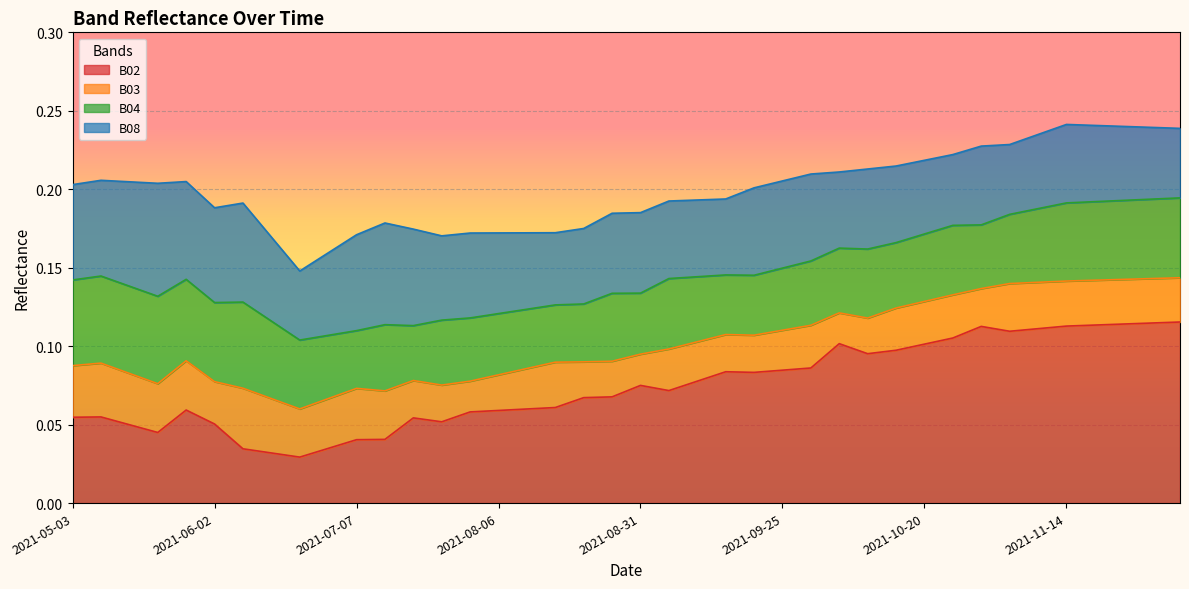

What are all the series names shown in the legend?

B02, B03, B04, B08